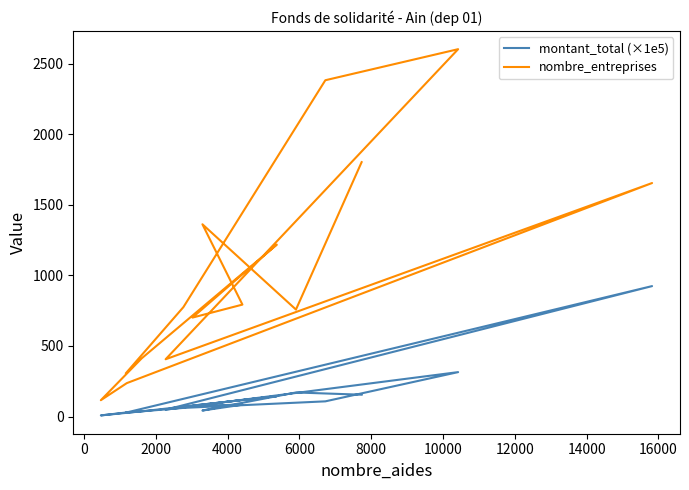

True or false: montant_total (×1e5) and nombre_entreprises cross at least once.

False